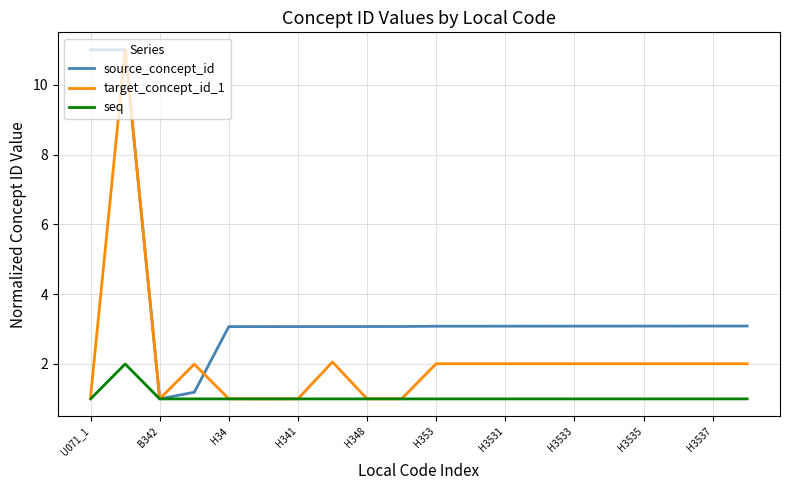

What is the smallest value displayed?

1.0